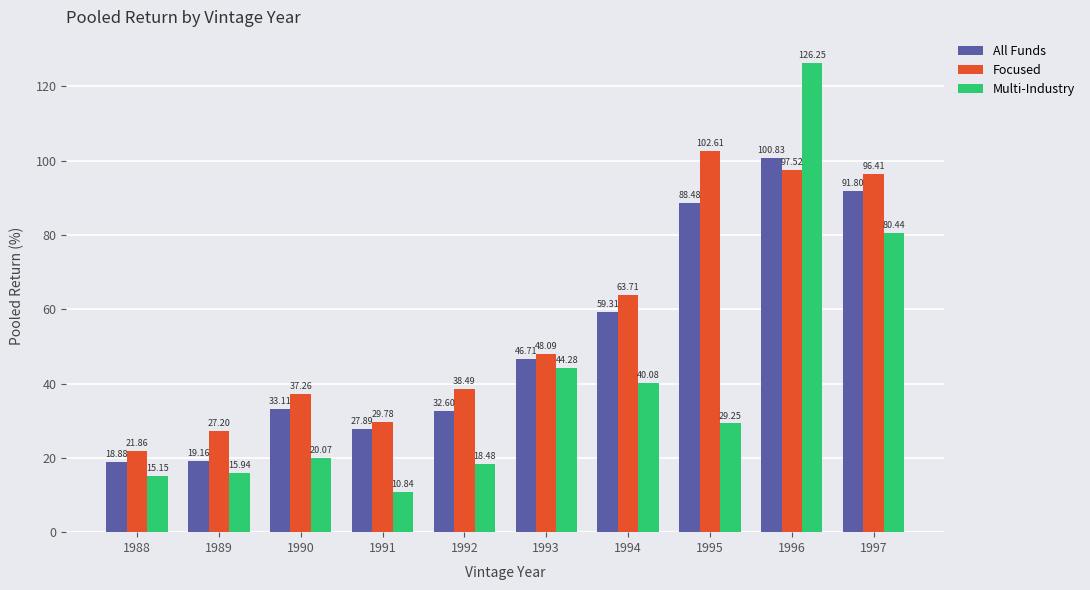

What is the difference between the Multi-Industry values at 1991 and 1997?

69.6